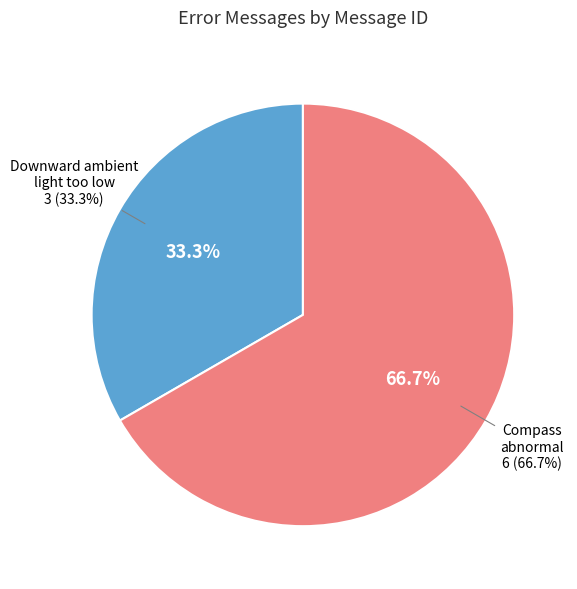

Which category accounts for the majority?

Compass abnormal